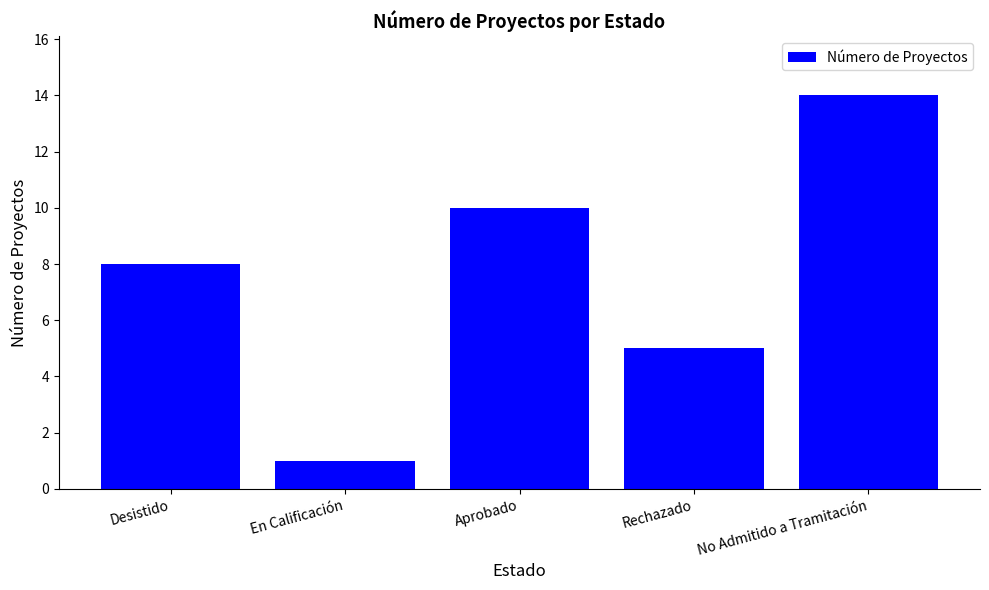

Where is the data nearest to the value 7?

Desistido